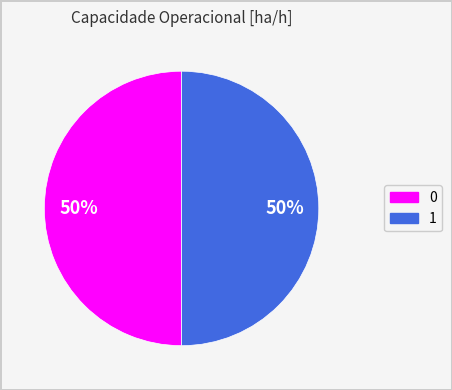

True or false: 1 accounts for 55% of the total.

False